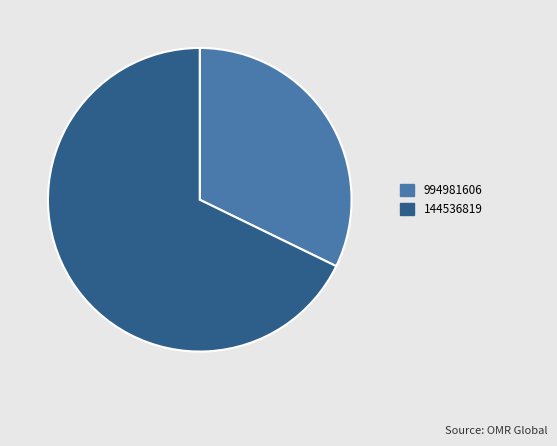

Combined, do 994981606 and 144536819 account for over 50%?

Yes